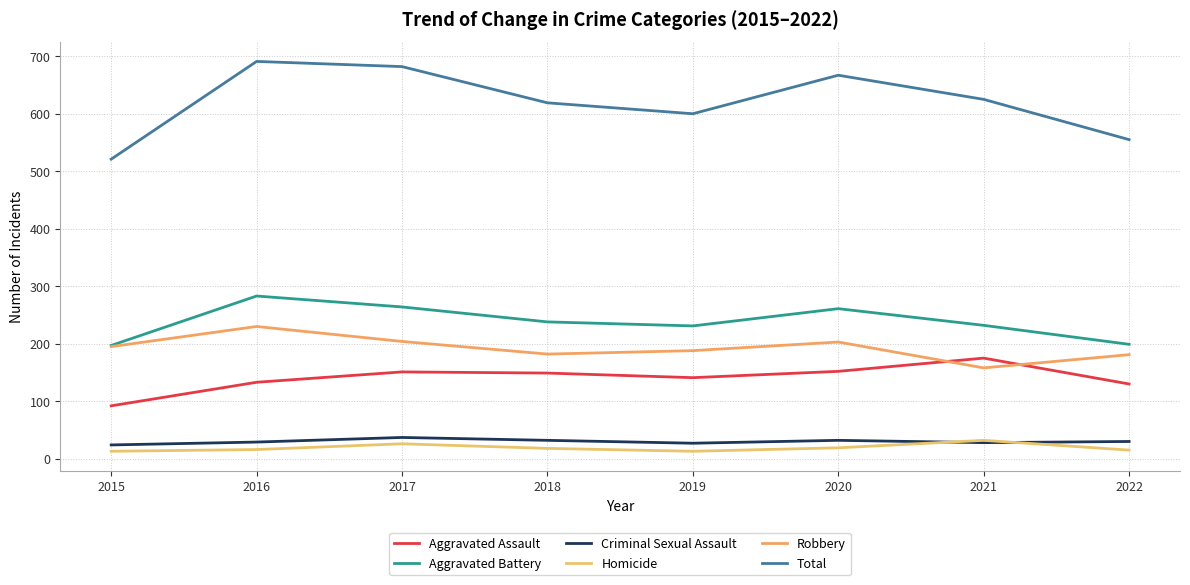

Is this an area chart (filled region under the line)?

No